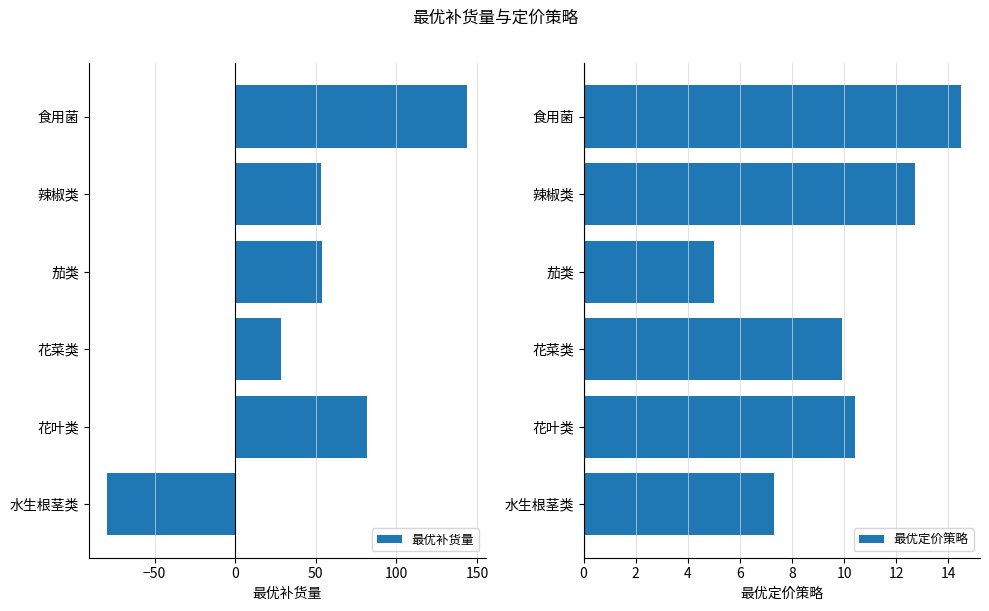

What is the difference between the second highest and minimum values in the 最优定价策略 series?

7.7